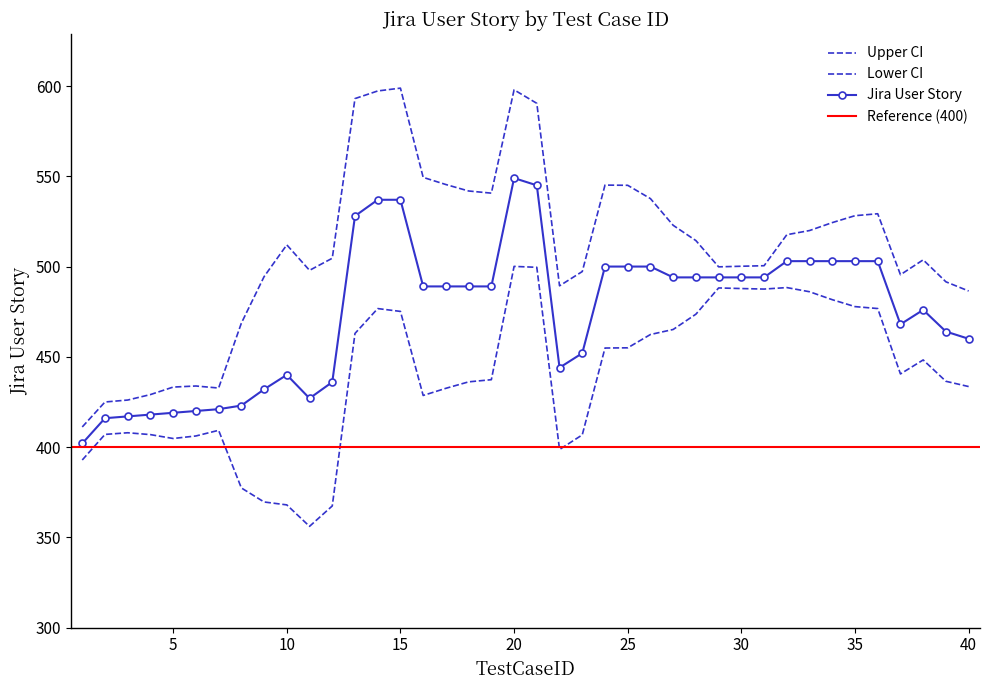

Where does the data first go above 489?

13